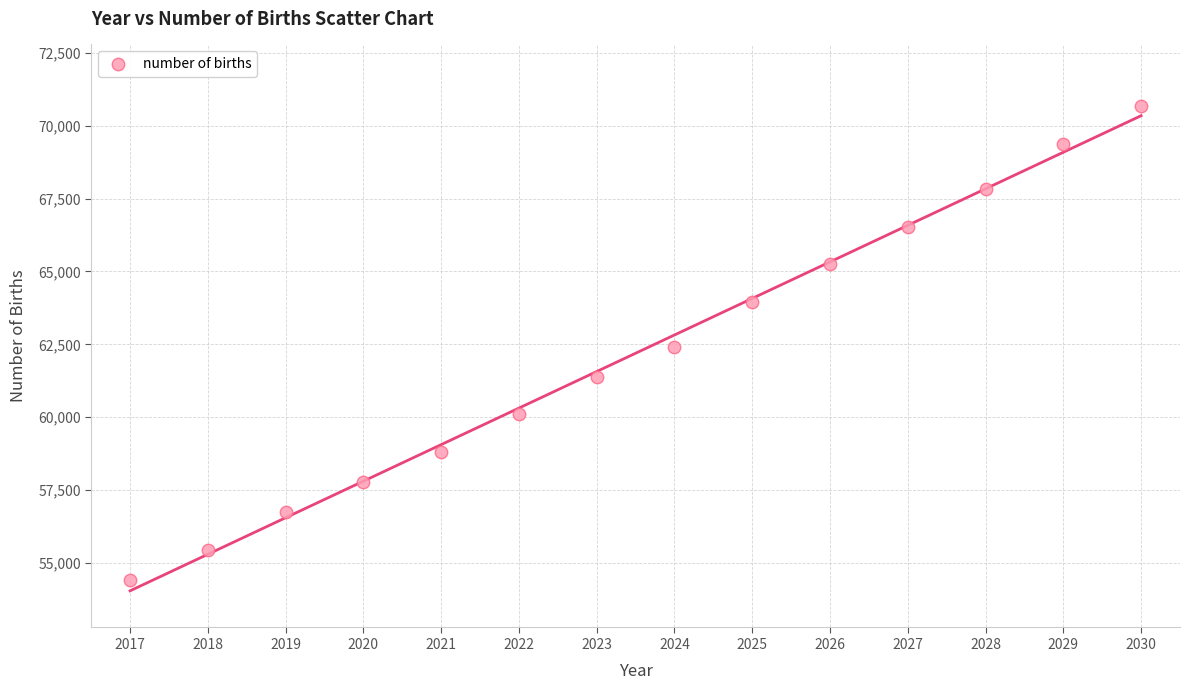

What is the range of Y values (max minus min)?

16248.7